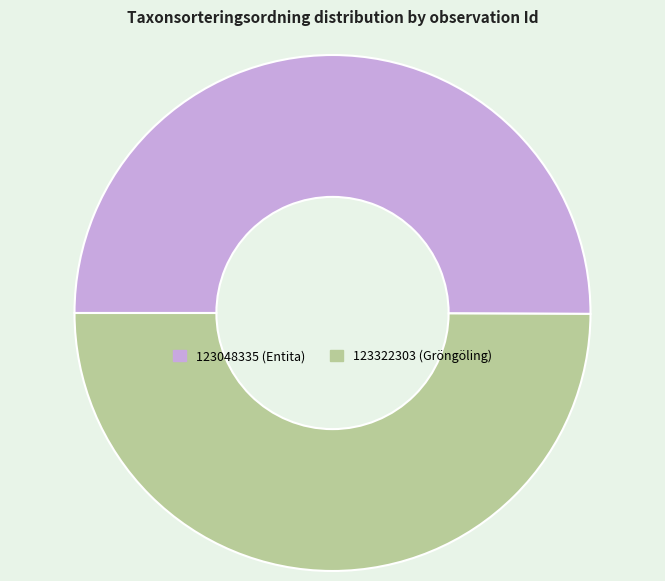

What is the ratio of the value at 123048335 to the value at 123322303?

1.0